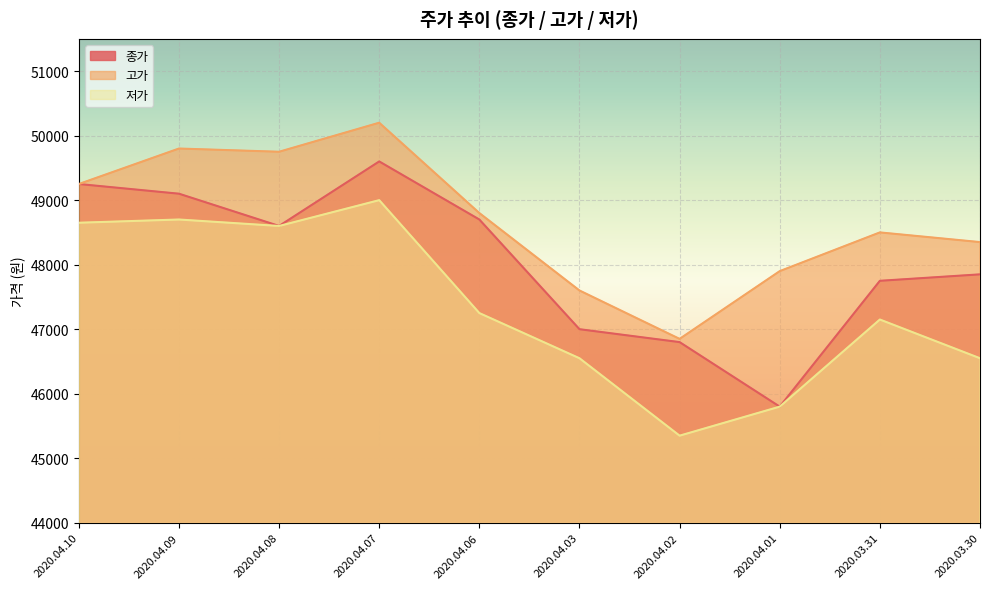

Reading left to right, transcribe all the data shown in this chart.

종가: 49250	49100	48600	49600	48700	47000	46800	45800	47750	47850
고가: 49250	49800	49750	50200	48800	47600	46850	47900	48500	48350
저가: 48650	48700	48600	49000	47250	46550	45350	45800	47150	46550